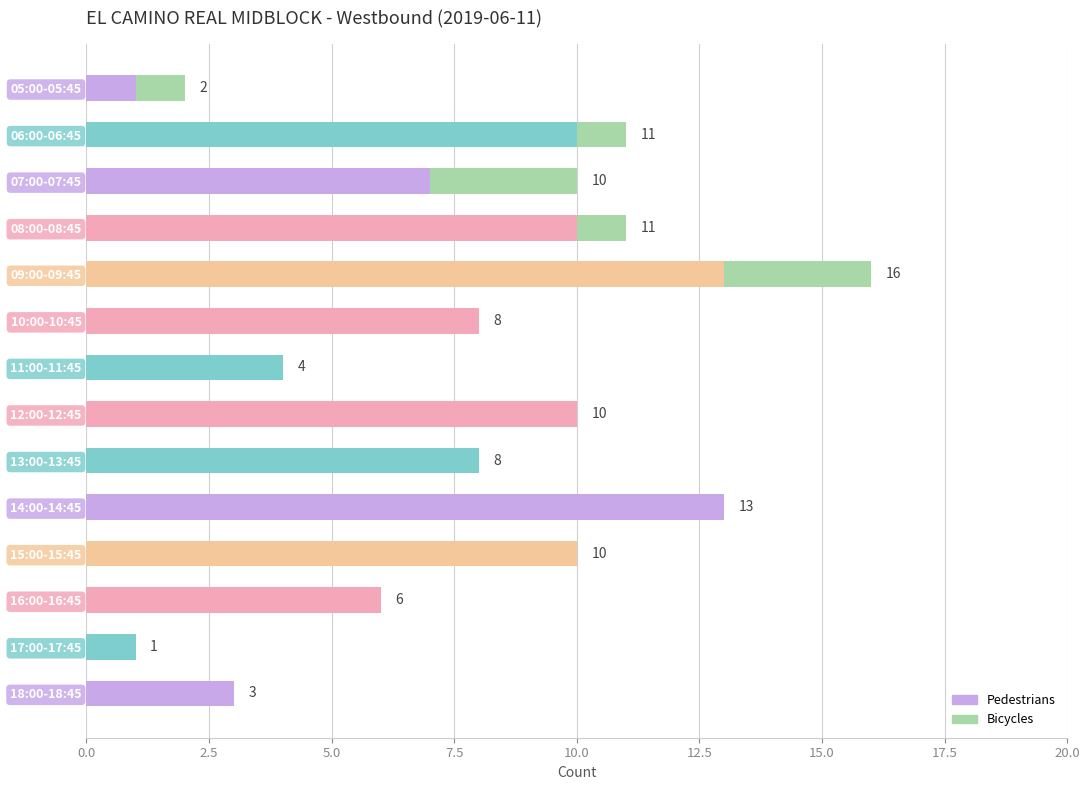

The value of Pedestrians at 09:00-09:45 is 21. True or false?

False